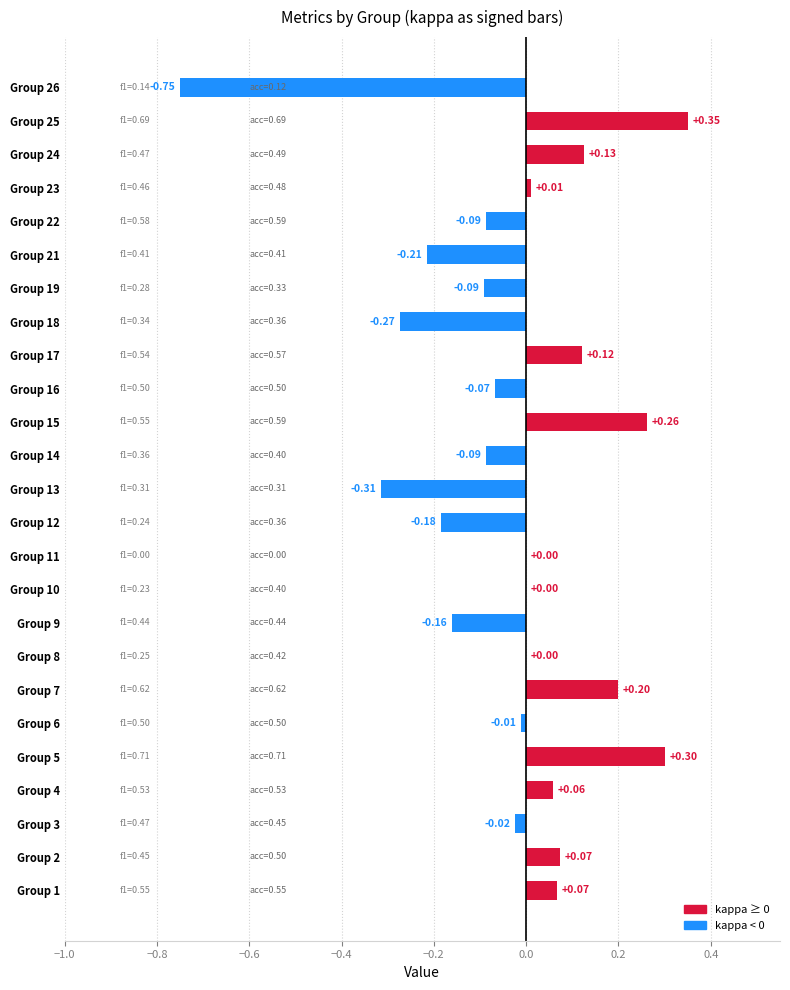

Which has a higher value, Group 2 or Group 15?

Group 15